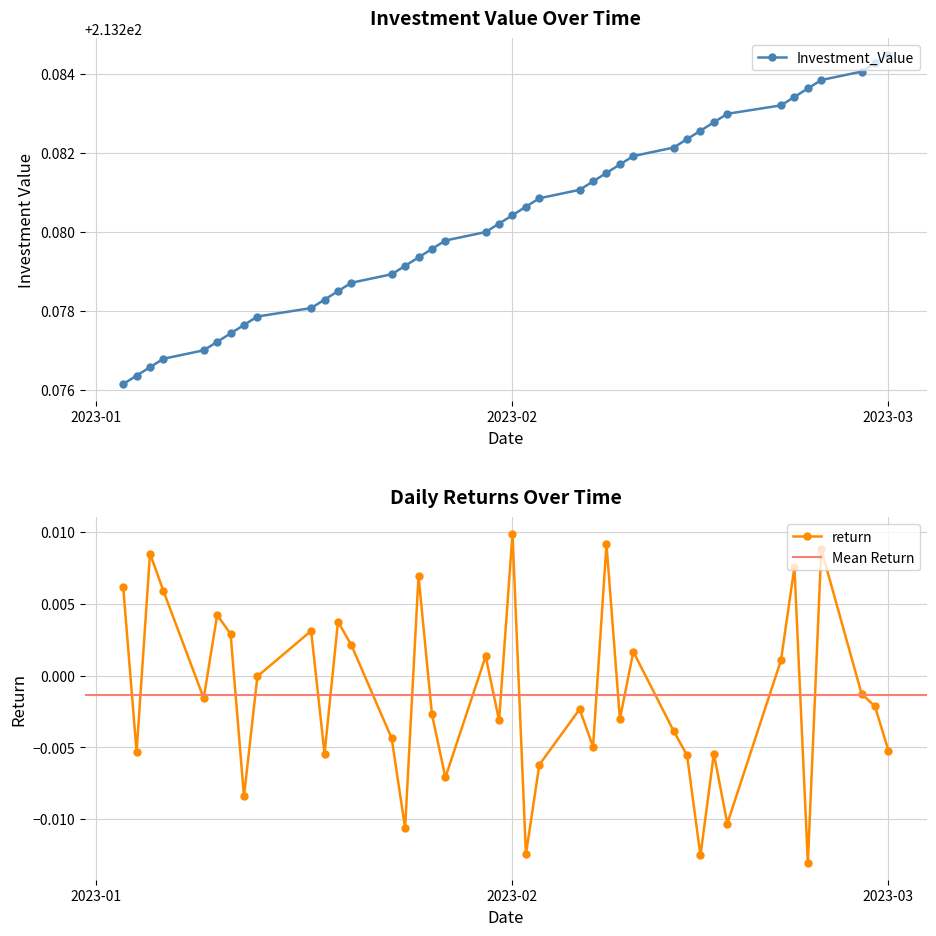

Count the number of categories in the chart.

40